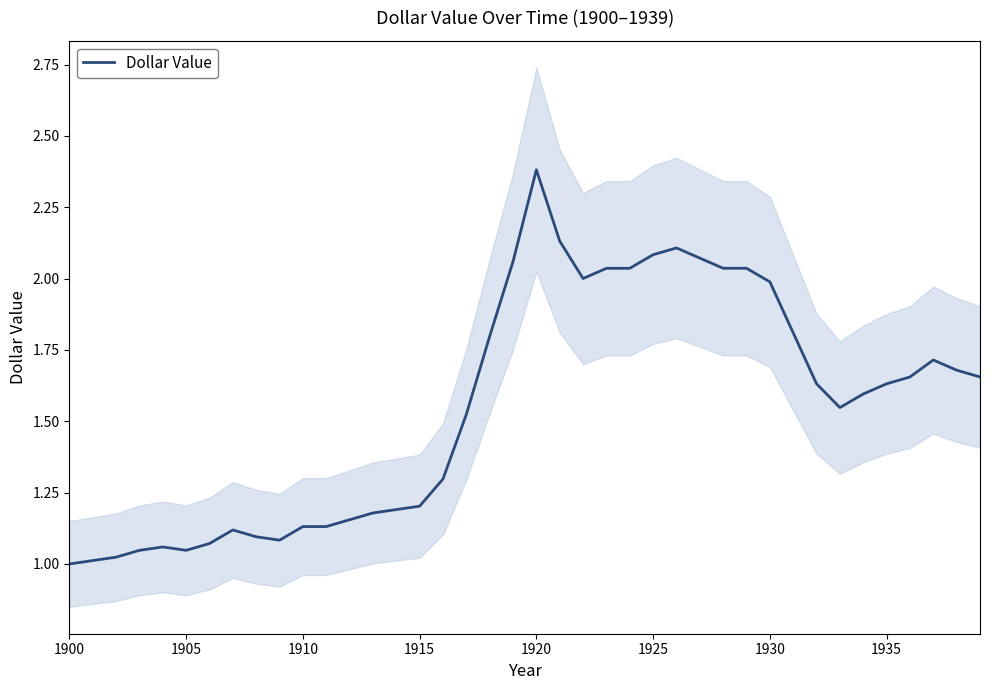

What is the maximum value for Dollar Value?

2.4